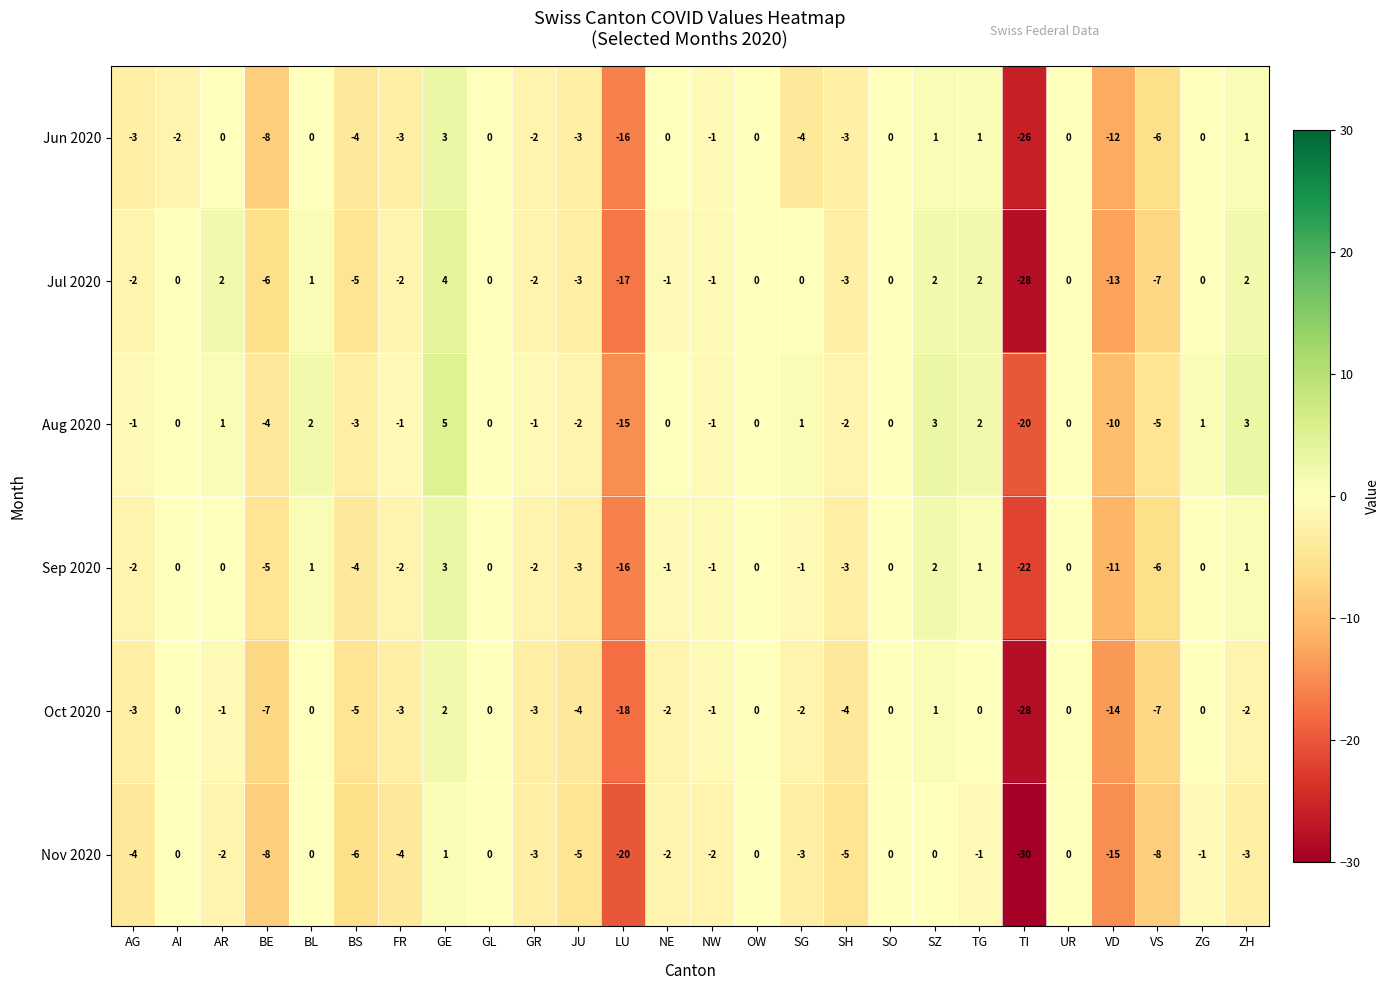

The value of Oct 2020 at SZ is 1. True or false?

True